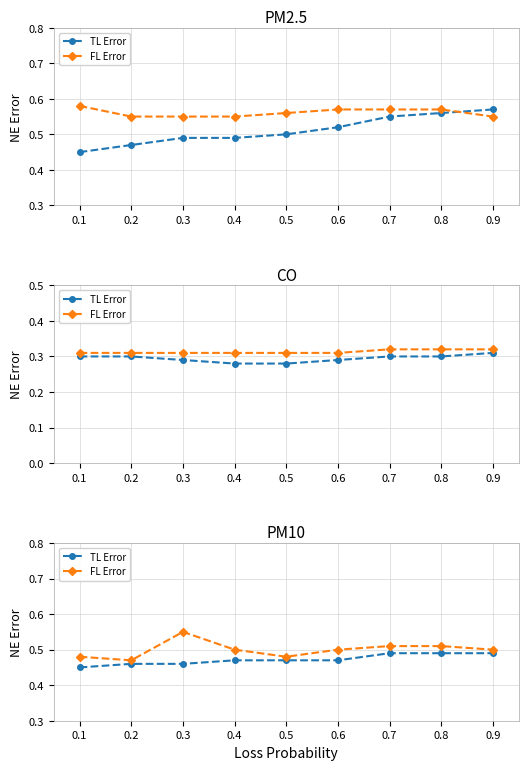

Which series has the largest total across all categories?

FL Error